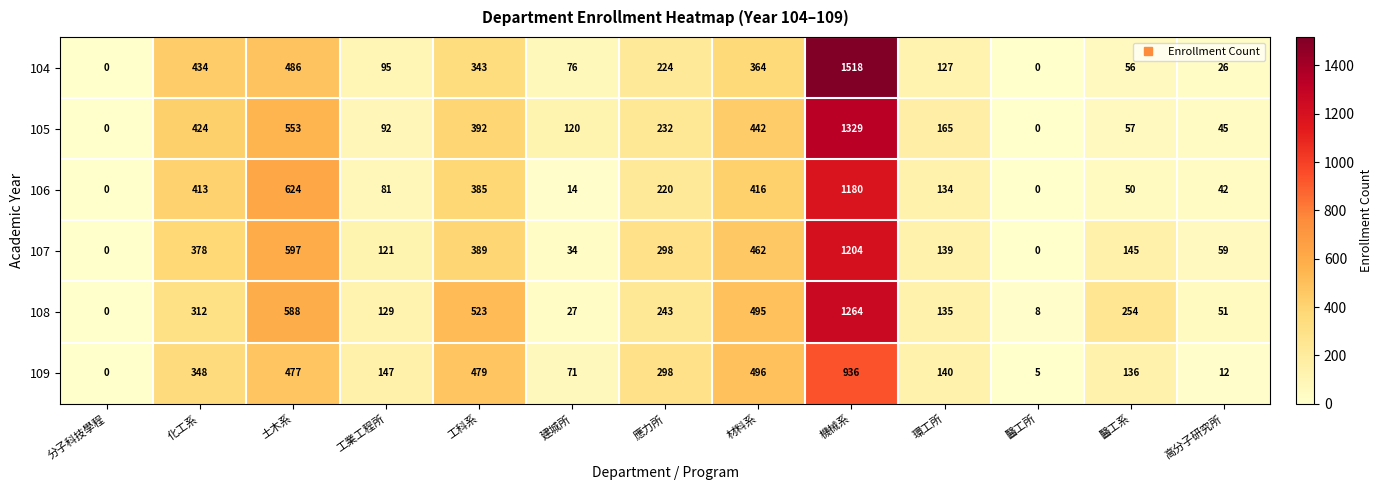

What is the average value of the 109 series?

273